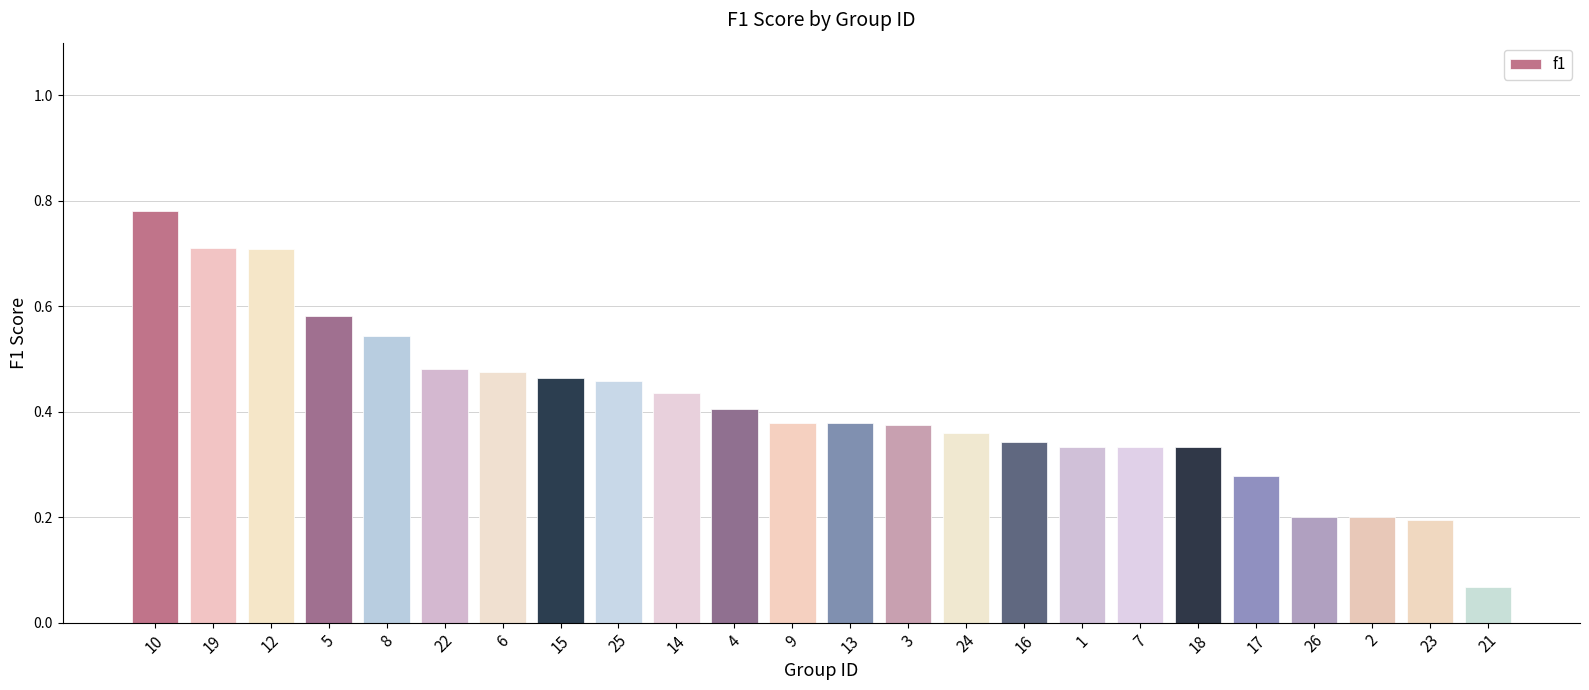

The chart shows a value of 0.4 at 4. True or false?

True